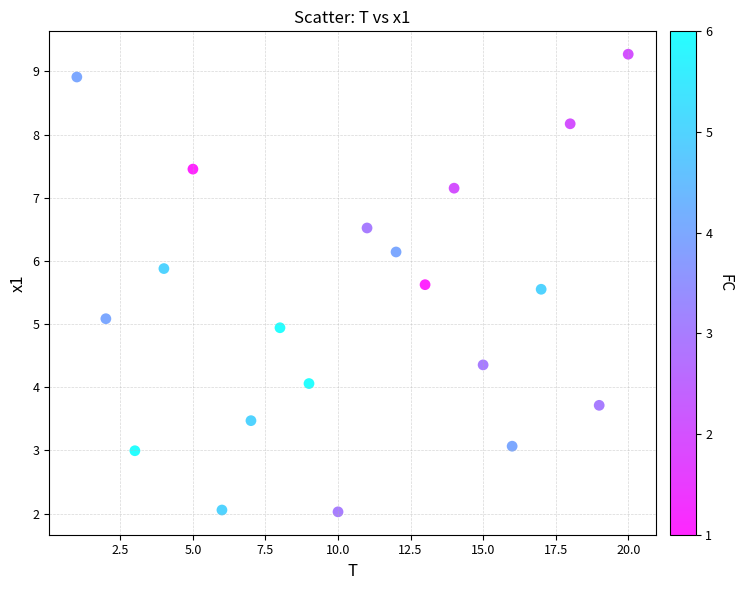

What is the range of X values (max minus min)?

19.0